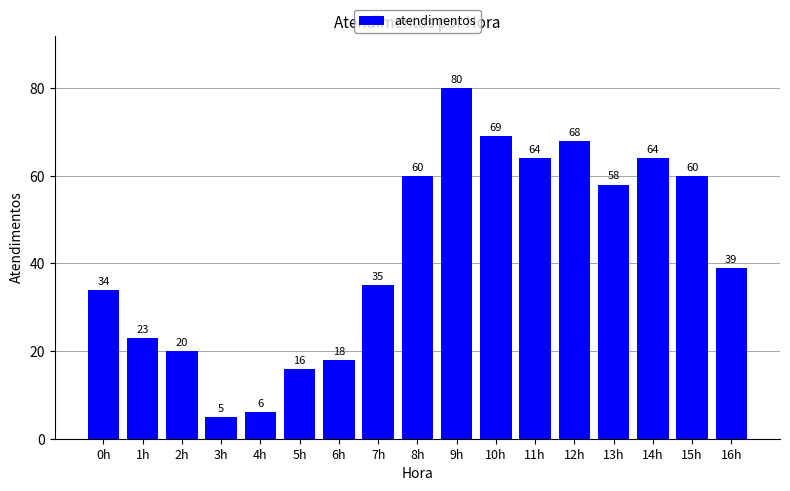

What position from the left is 8h?

9